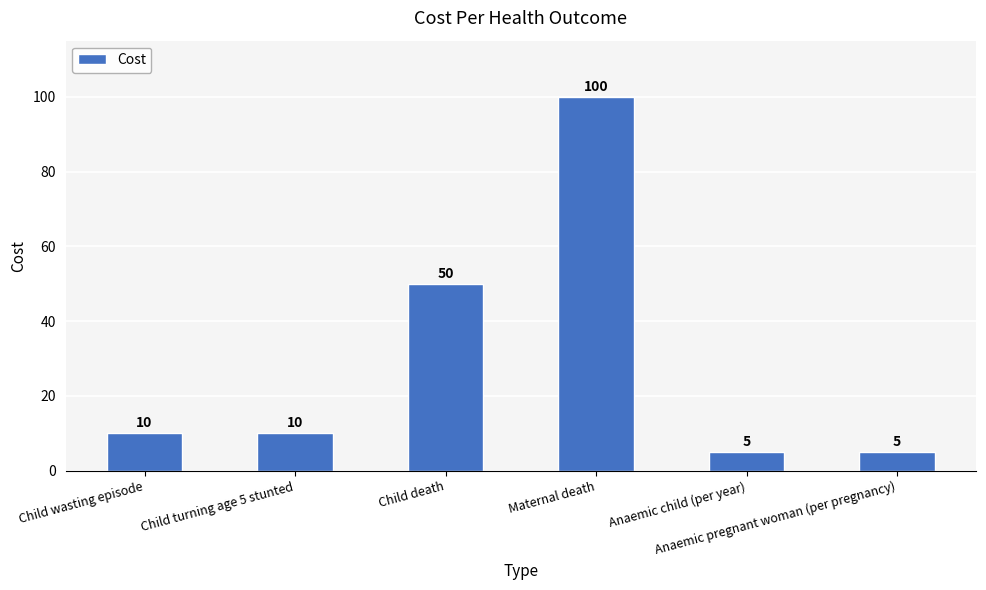

The chart shows a value of 9 at Anaemic child (per year). True or false?

False